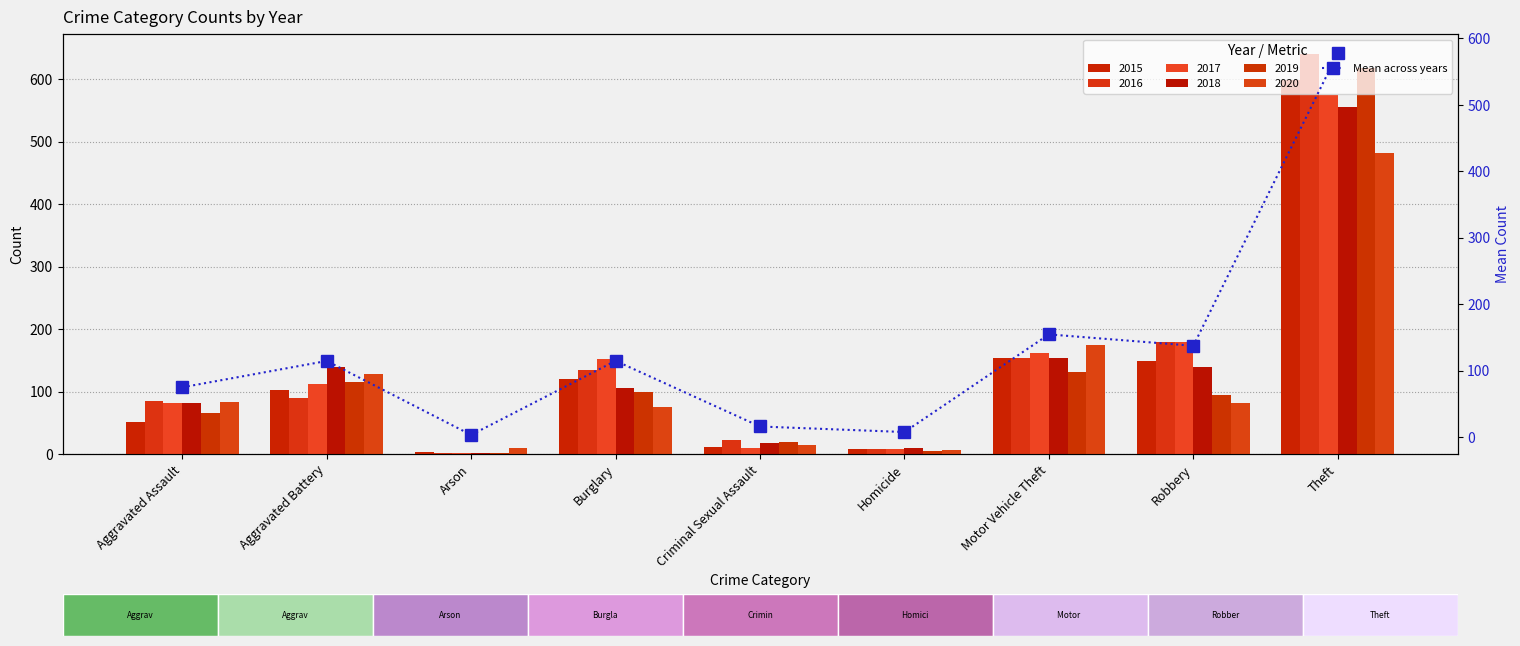

At which label is the value closest to 290?

Motor Vehicle Theft